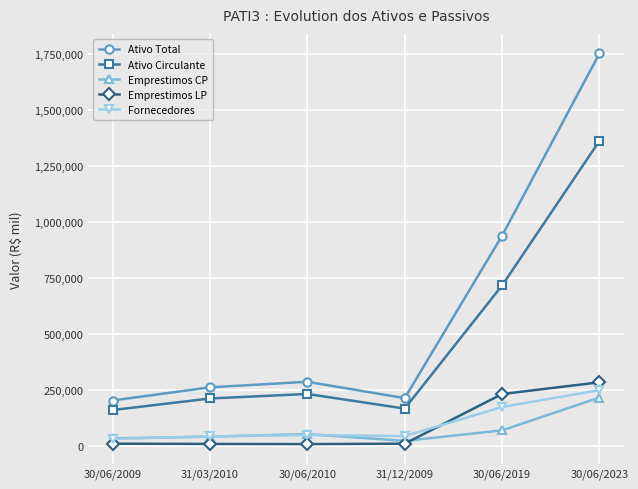

Which category has the highest value in the Ativo Circulante series?

30/06/2023